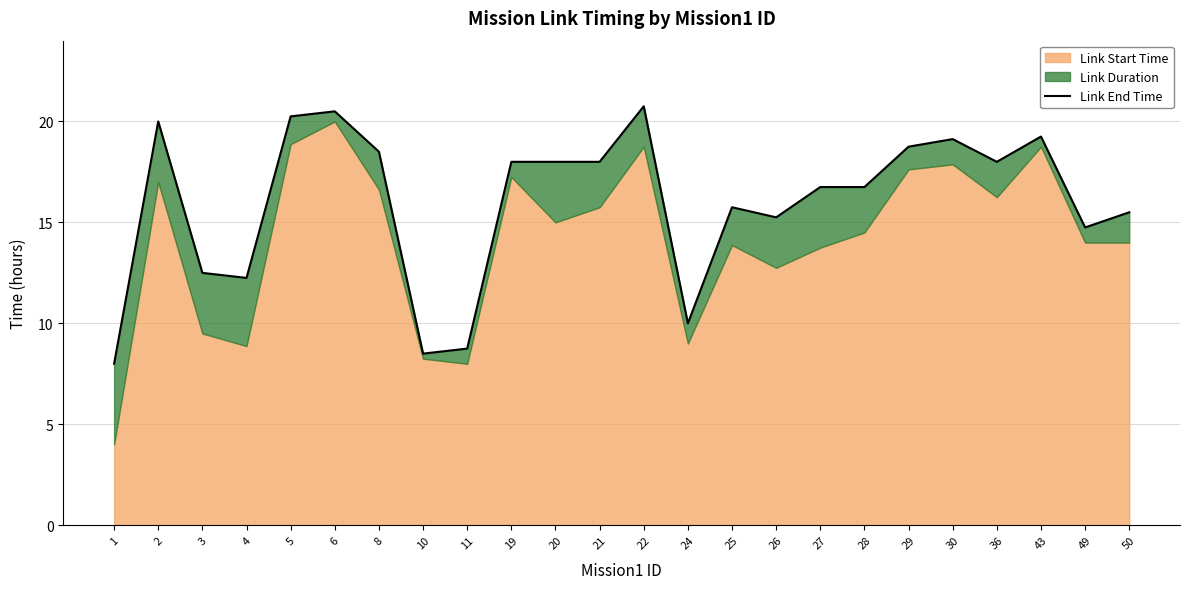

What is the greatest value displayed?

20.8